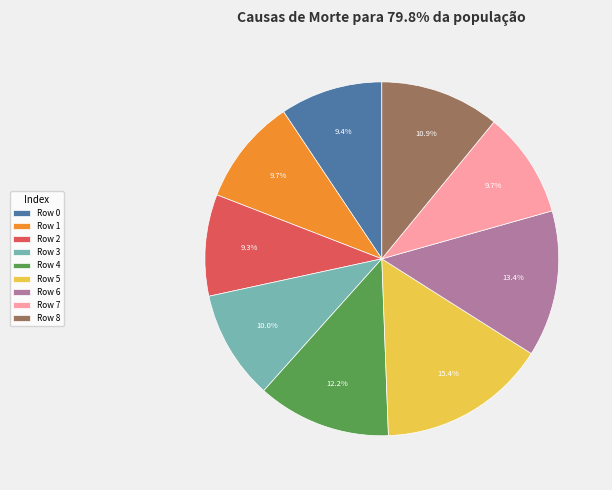

What is the largest slice in the pie chart?

Row 5